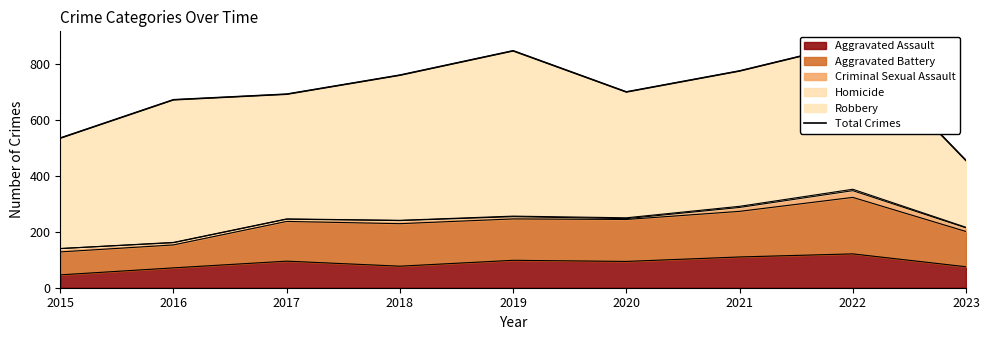

Which label corresponds to the largest value in the chart?

2022